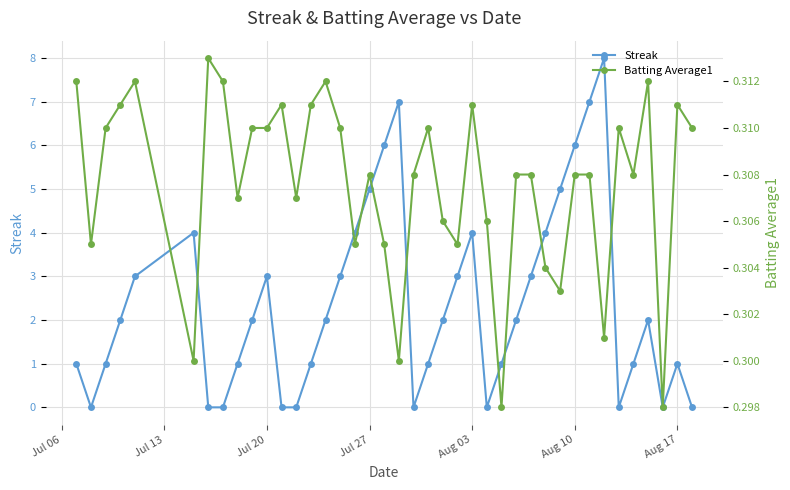

In Streak, how many points are higher than both neighbors (excluding endpoints)?

7